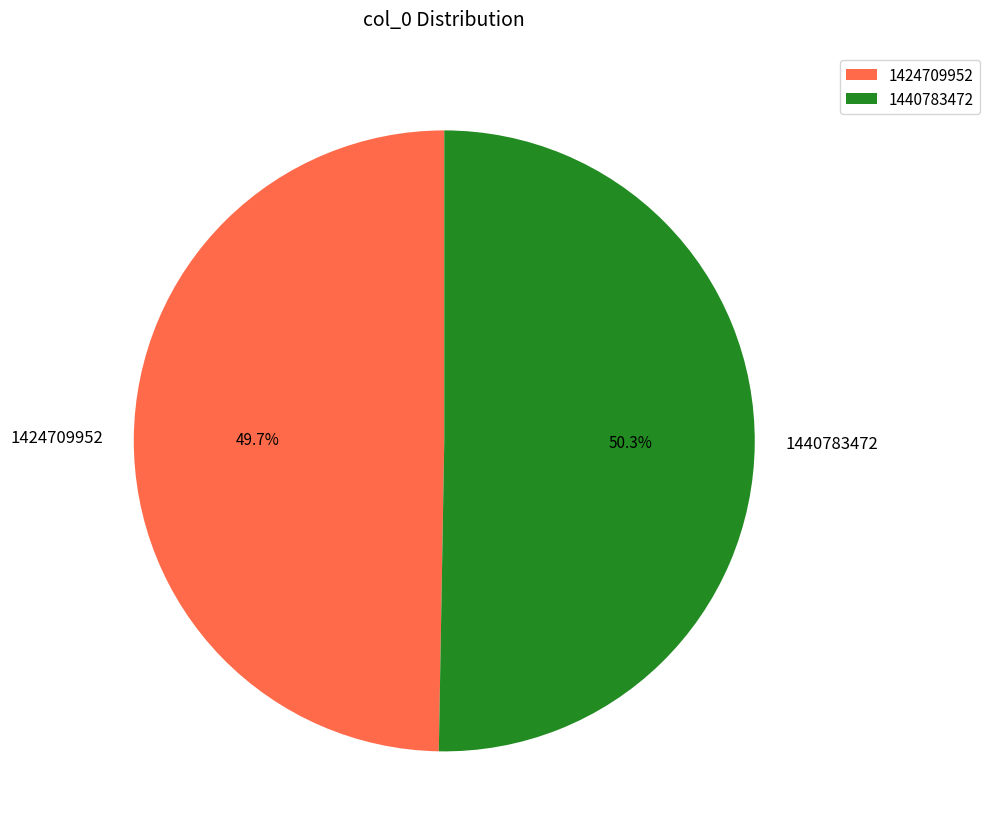

Rank the categories by value from lowest to highest.

1424709952, 1440783472